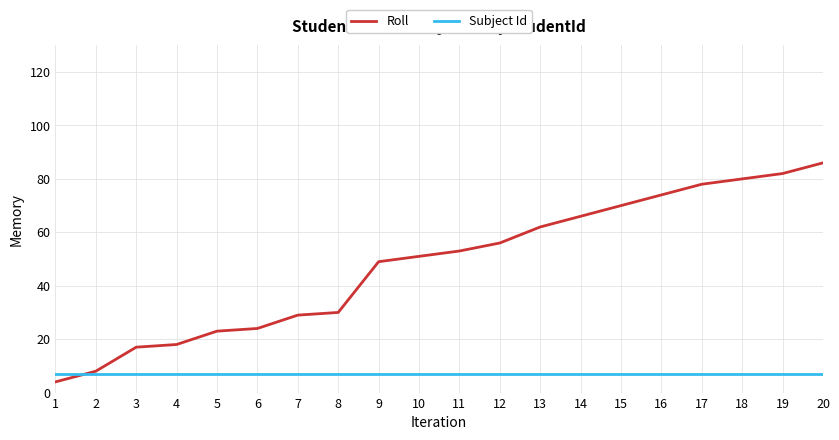

Is the value of Roll at 11 greater than the value of Subject Id at 15?

Yes